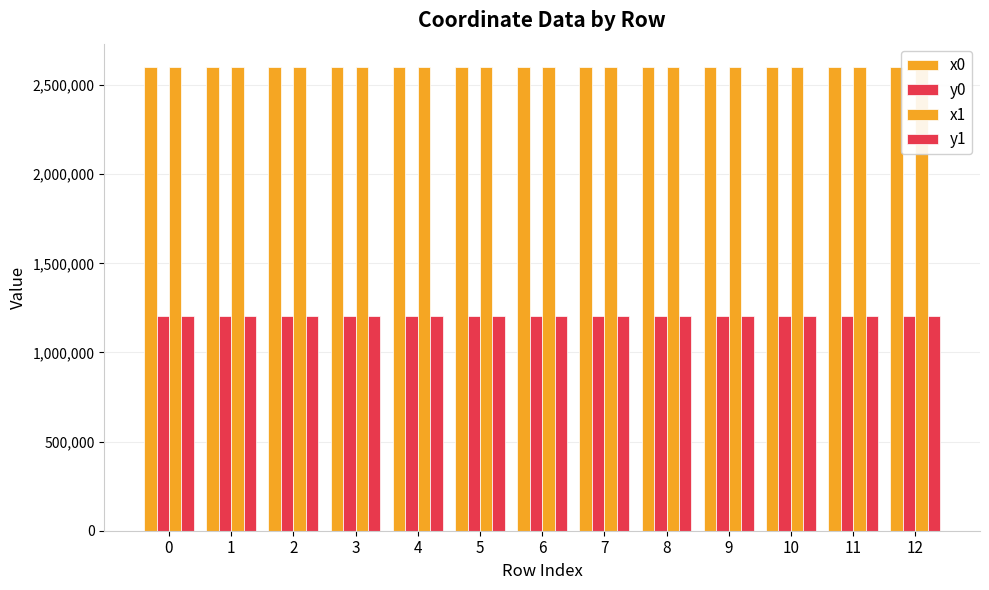

Does the chart contain any negative values?

No